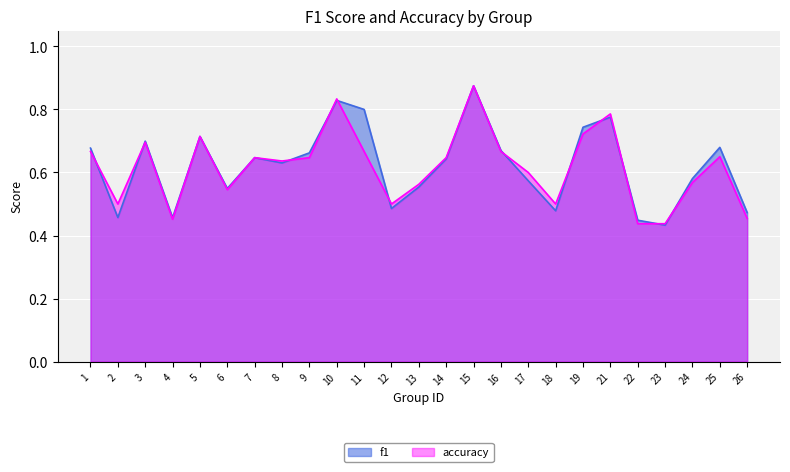

What is the average value of the accuracy series?

0.6